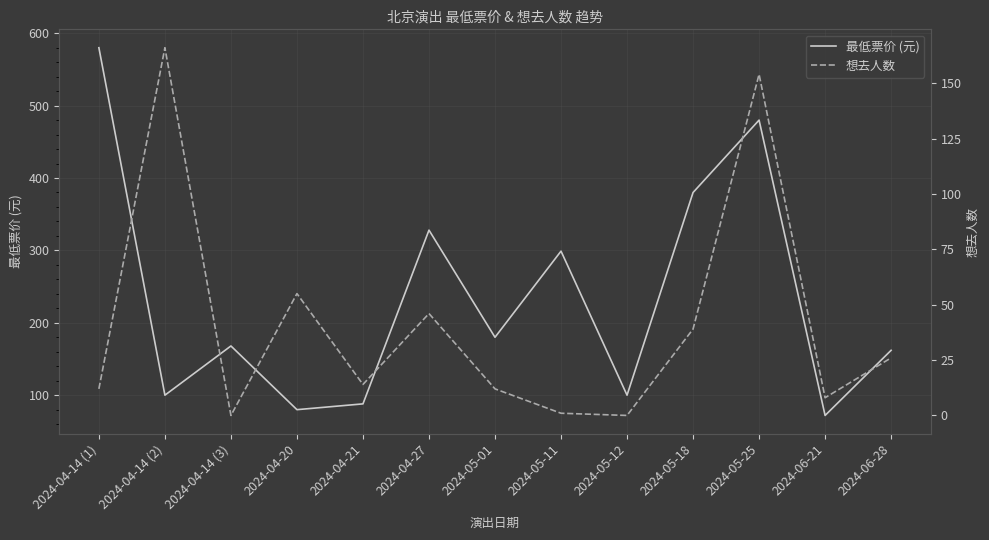

The 想去人数 series shows 46 at 2024-04-27. True or false?

True